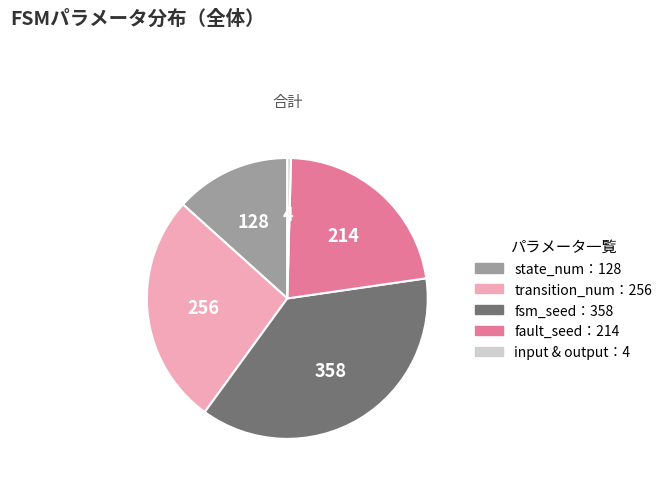

Does any single category account for the majority?

No